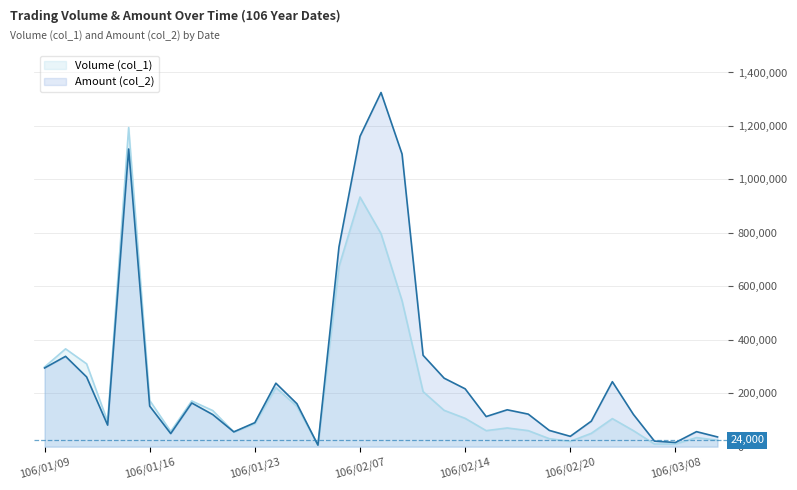

What is the maximum value shown in the chart?

1325090